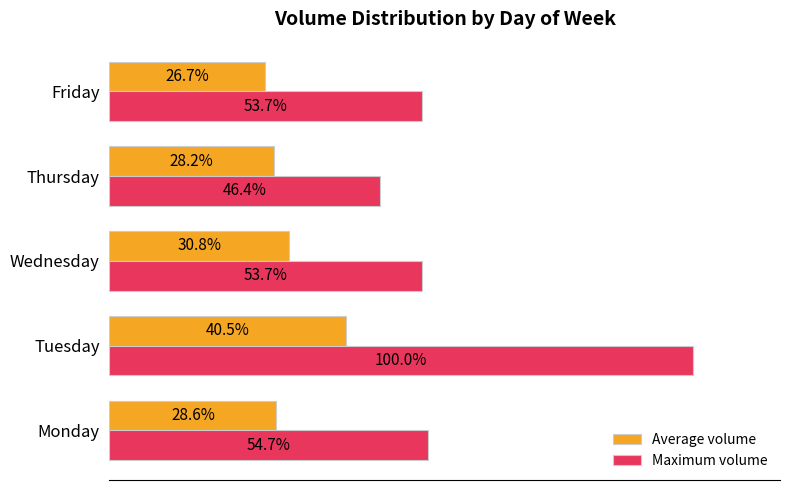

List the labels in order of Average volume value, largest first.

Tuesday, Wednesday, Monday, Thursday, Friday